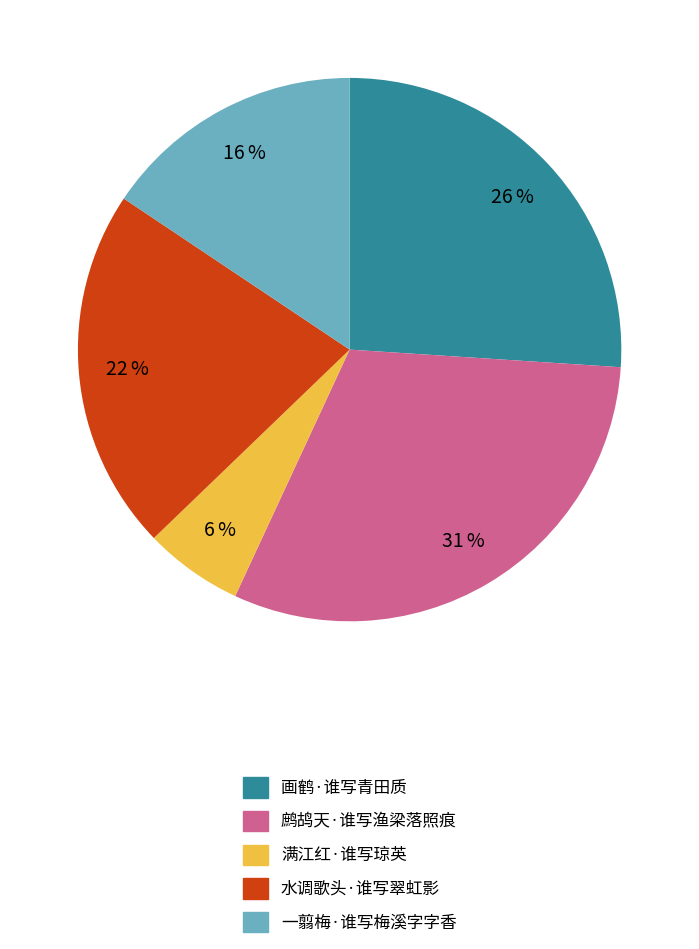

Rank the categories by value from highest to lowest.

鹧鸪天·谁写渔梁落照痕, 画鹤·谁写青田质, 水调歌头·谁写翠虹影, 一翦梅·谁写梅溪字字香, 满江红·谁写琼英